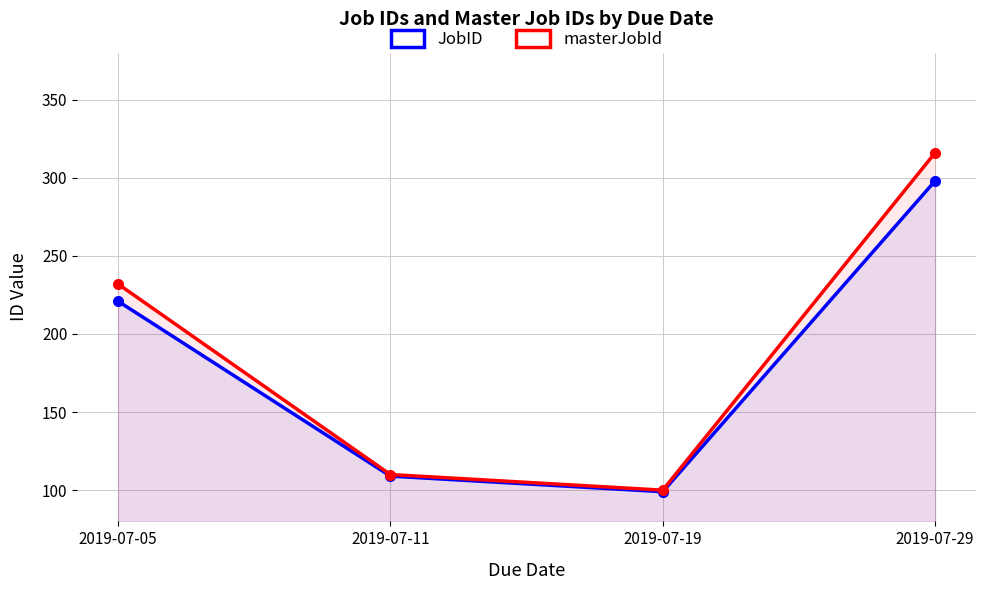

Rank the series at 2019-07-29 from highest to lowest value.

masterJobId, JobID